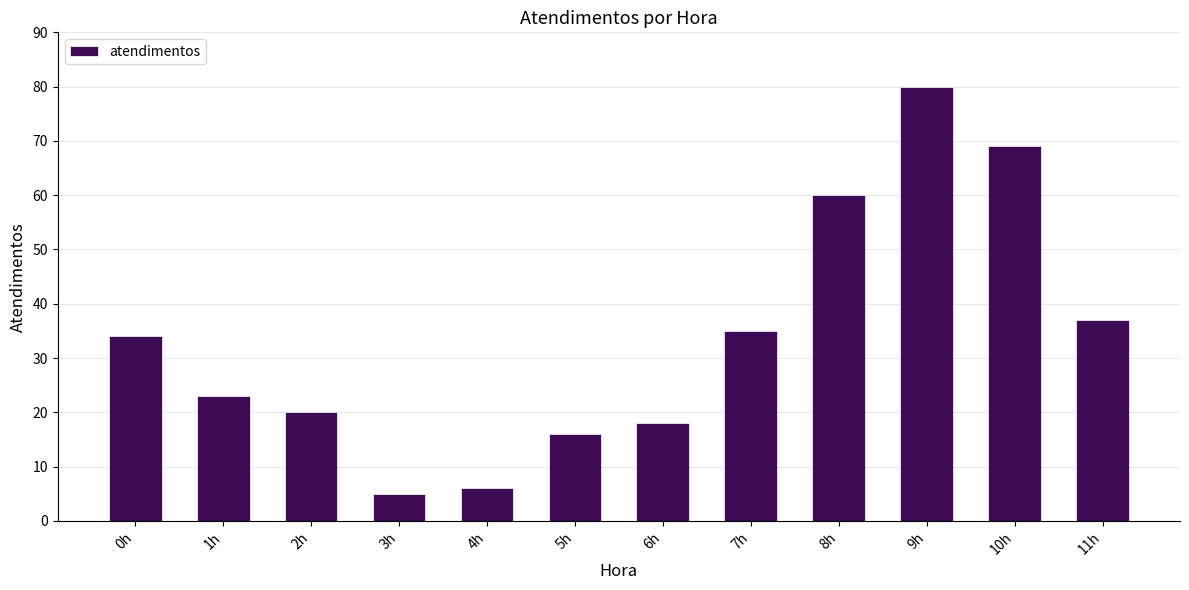

What is the smallest value displayed?

5